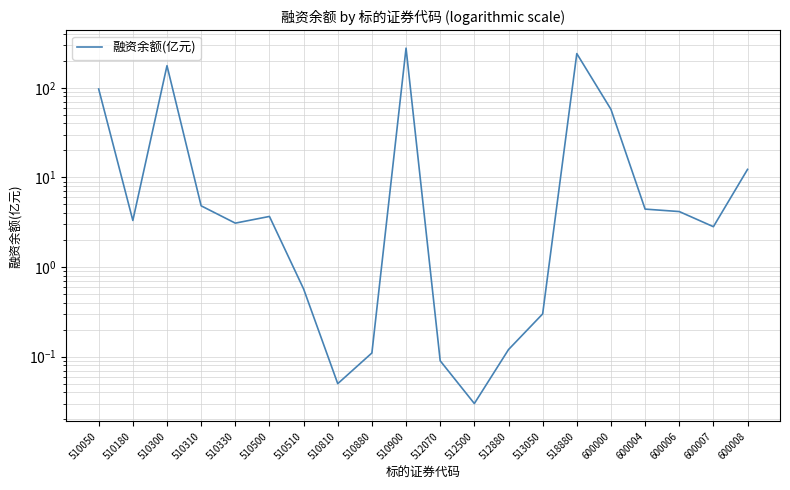

What is the maximum value shown in the chart?

276.8